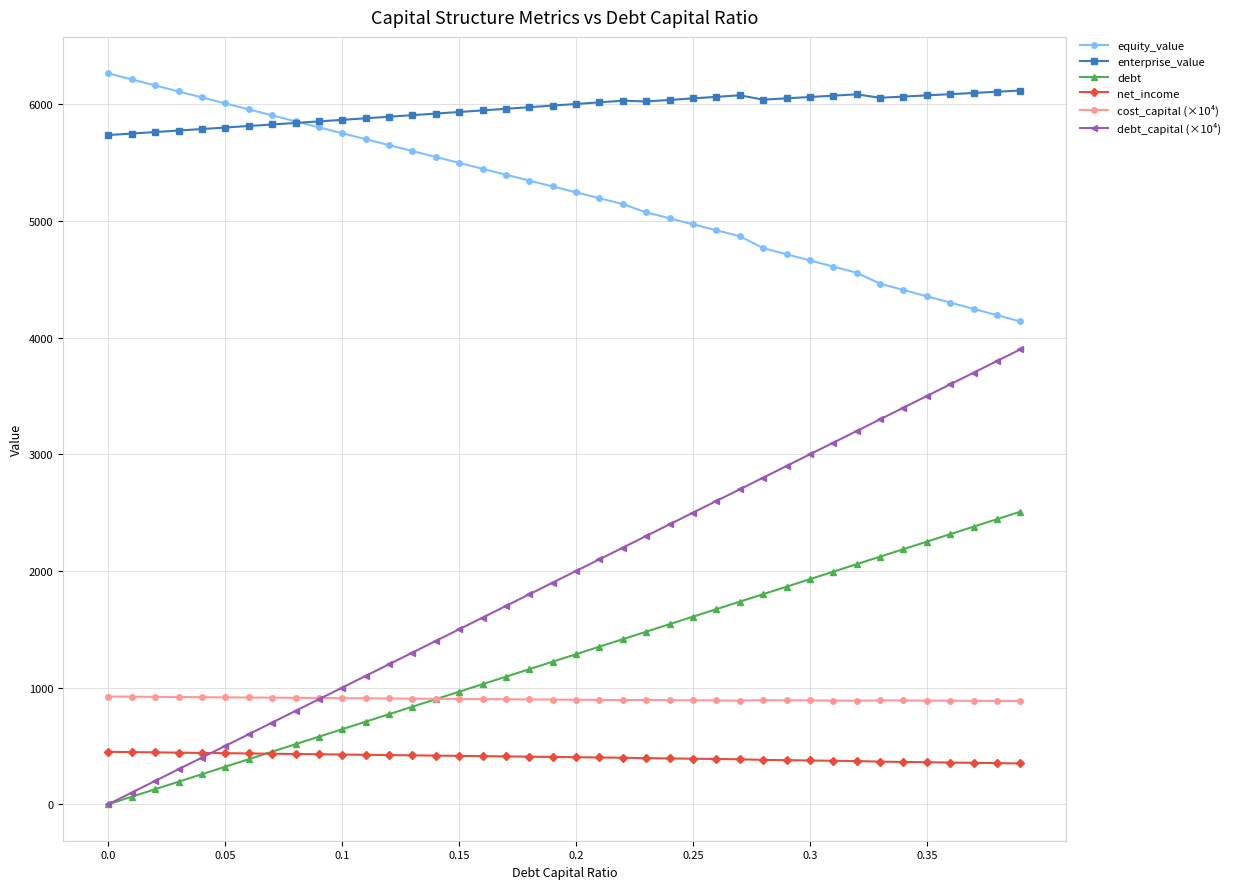

What is the value of the debt_capital (×10⁴) point at the 39th from the left?

3800.0